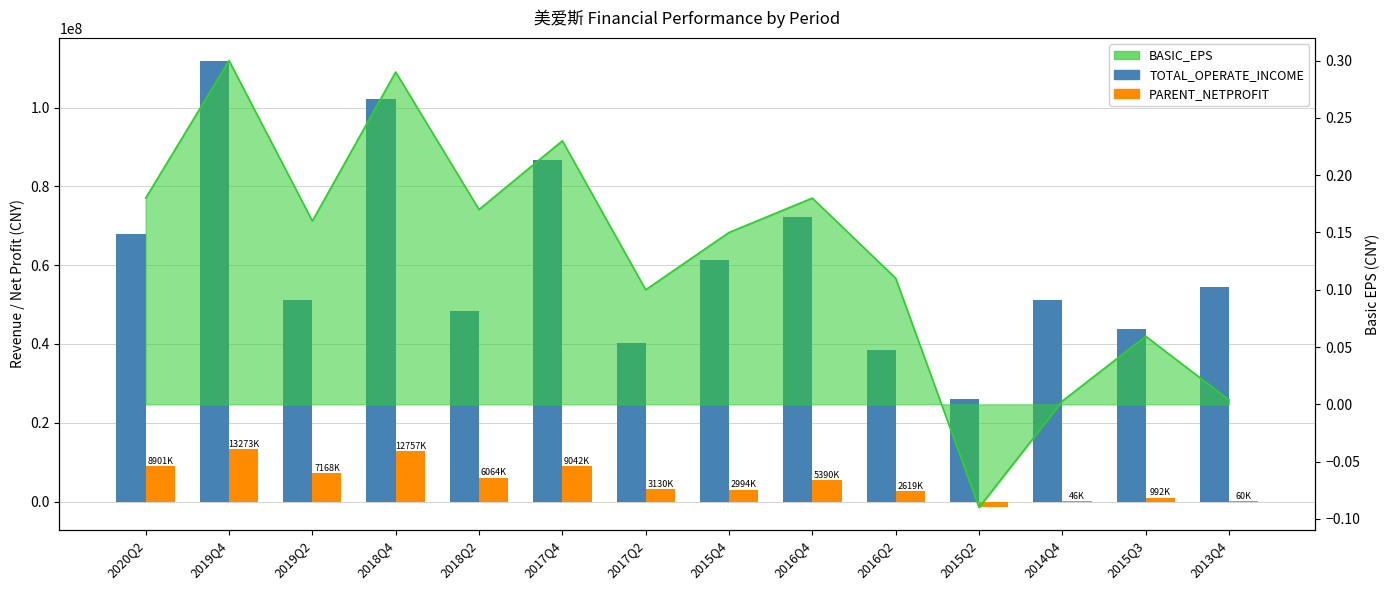

At which category does the chart reach its minimum across all series?

2015Q2